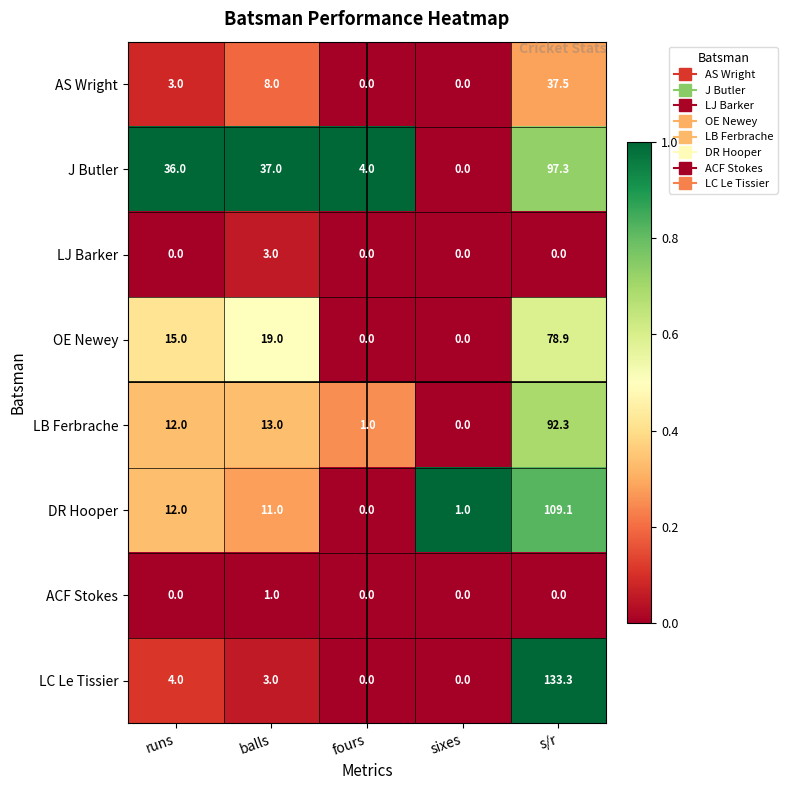

How many data points does each series have?

5